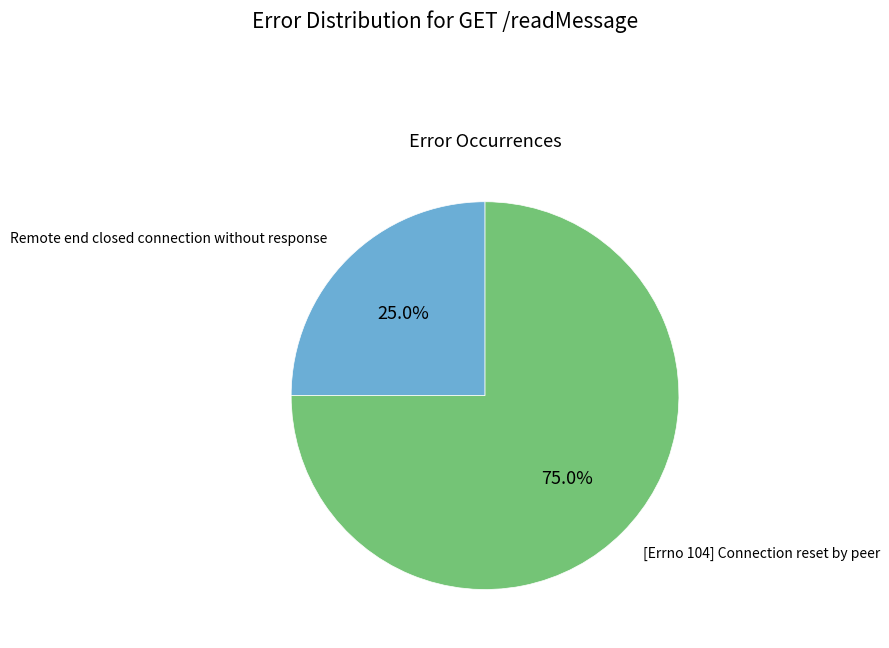

Count the number of slices in the pie.

2